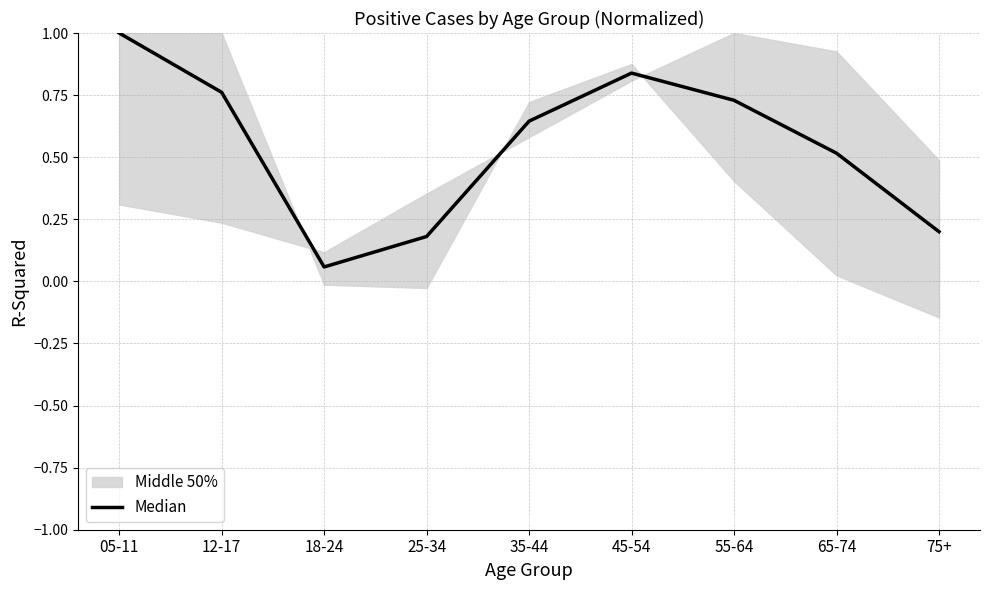

What is the approximate value at 12-17?

0.8